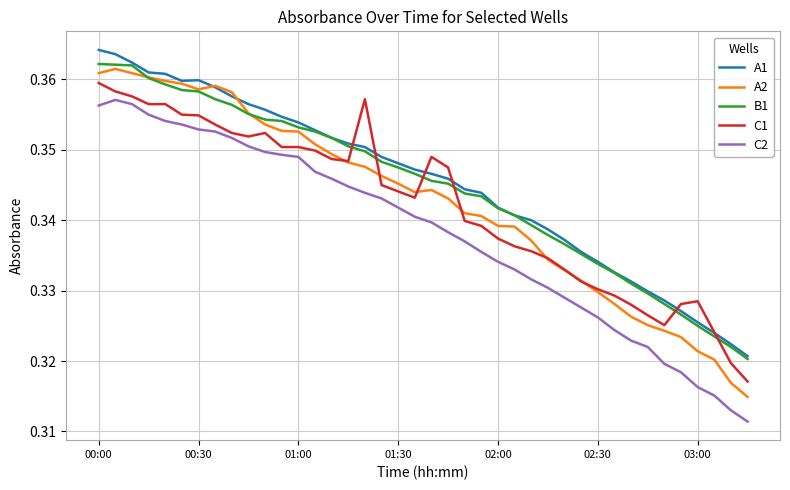

How many intersections are there between C1 and B1?

6